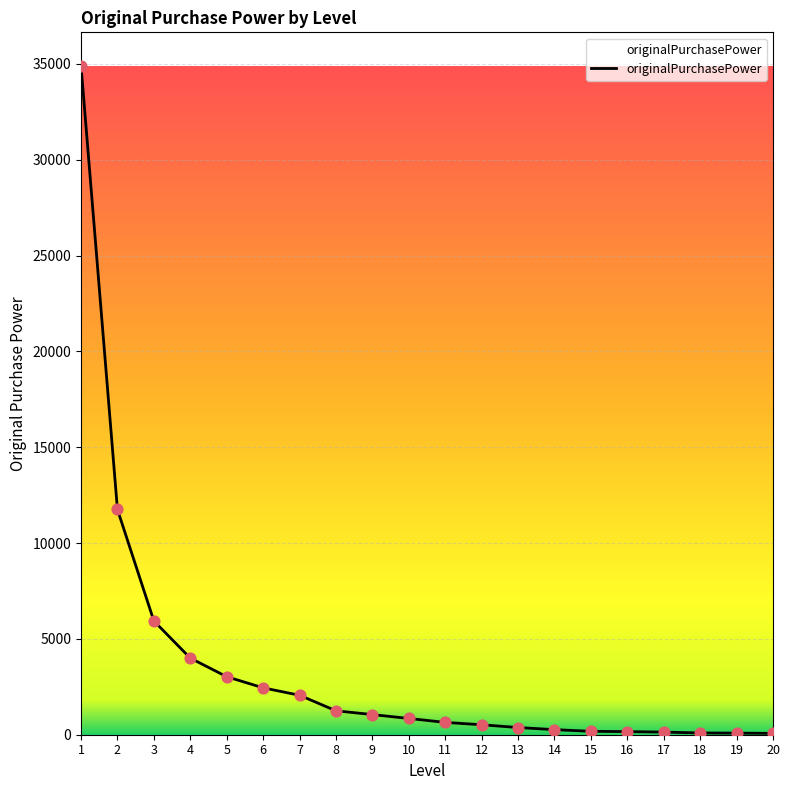

Between 7 and 11, which is larger?

7